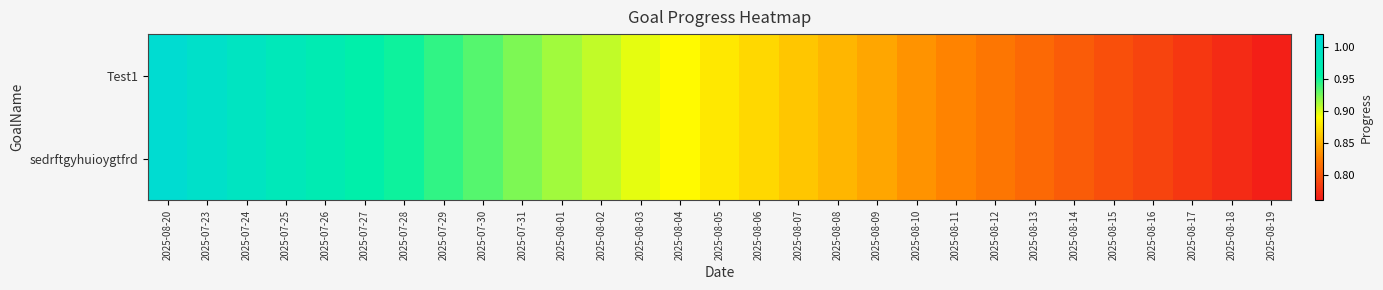

How many categories are shown in the chart?

29